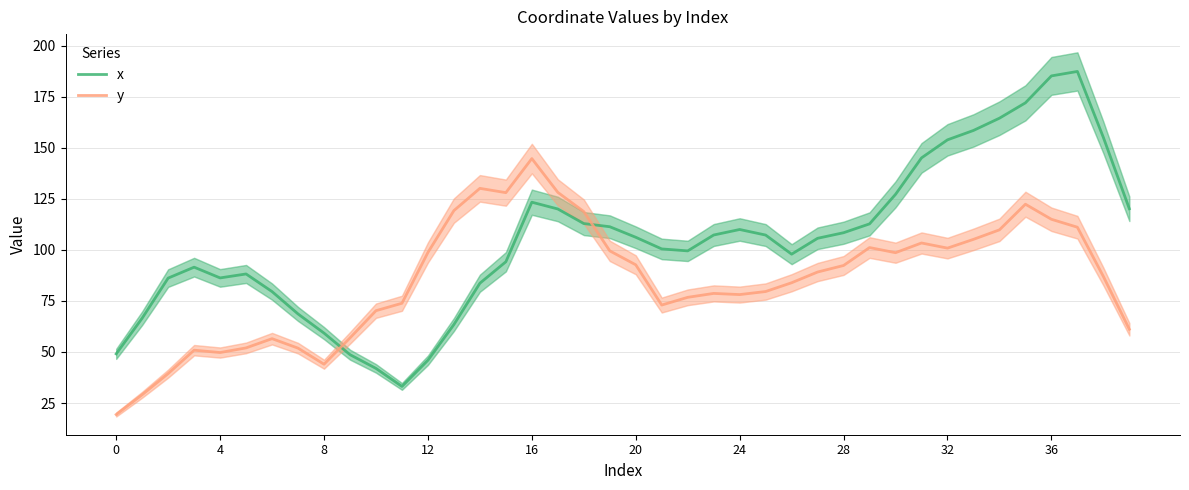

The value of y at 10 is 109.5. True or false?

False